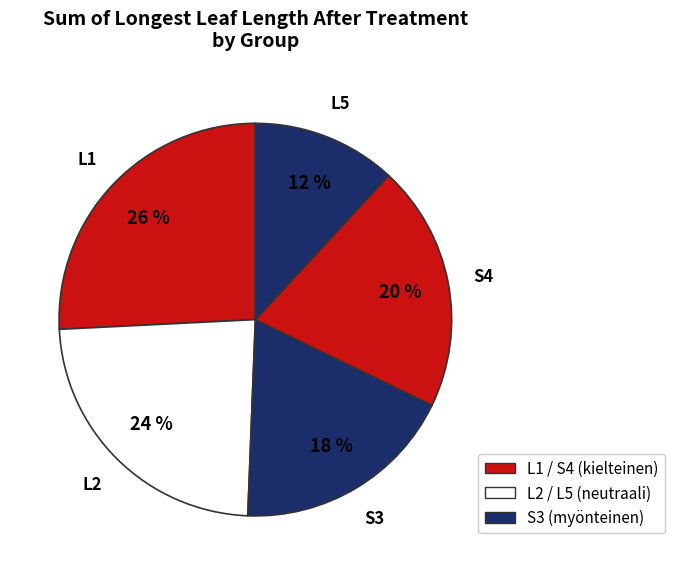

The L5 slice represents 12% of the pie. True or false?

True